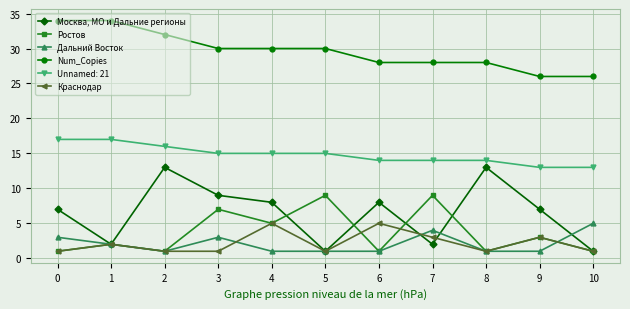

How many series are shown in this chart?

6